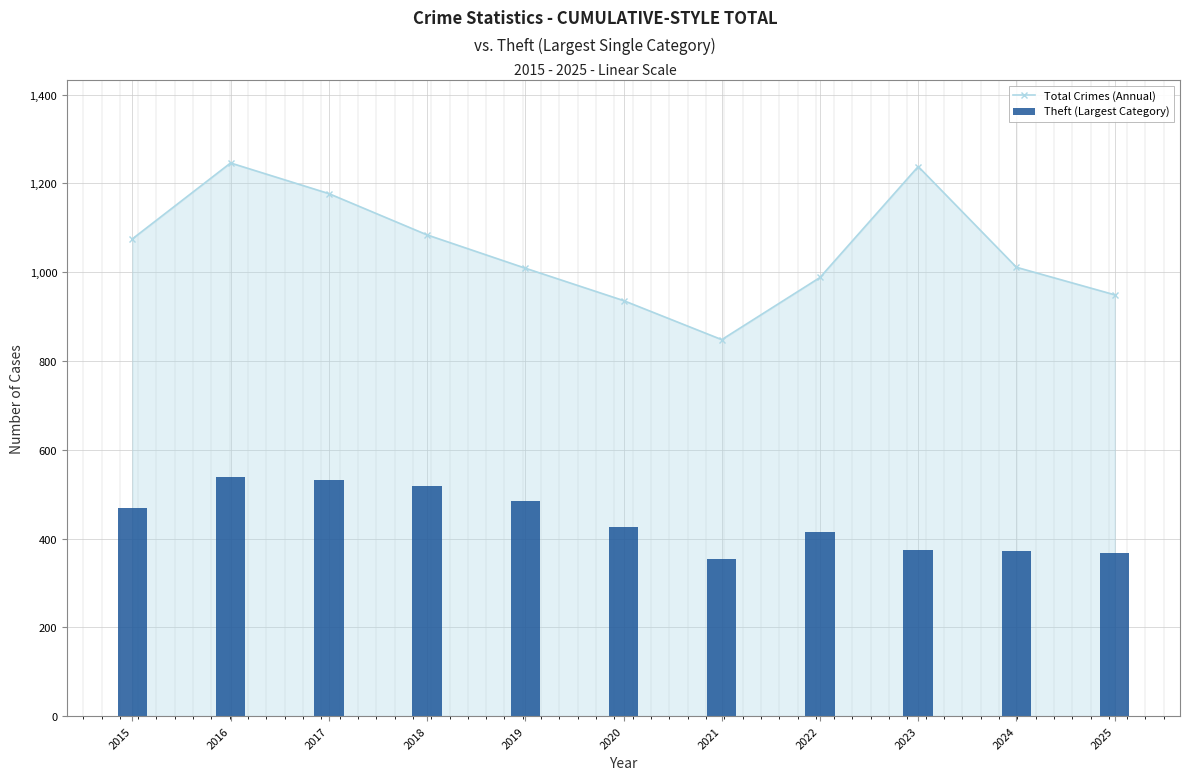

What is the difference between the maximum and minimum values in the Theft (Largest Category) series?

185